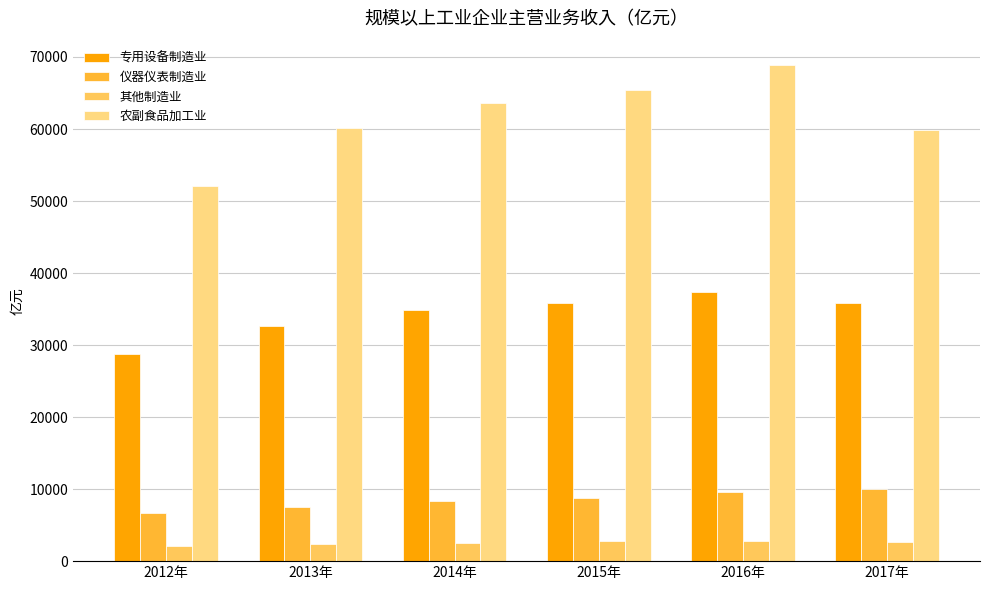

At how many categories does at least one series exceed 12008?

6